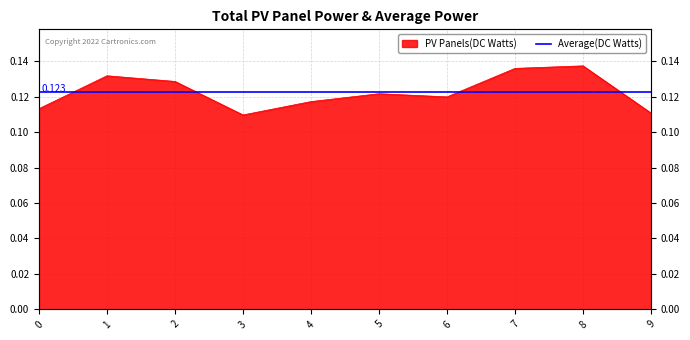

Rank the categories by value from lowest to highest.

3, 9, 0, 4, 6, 5, 2, 1, 7, 8